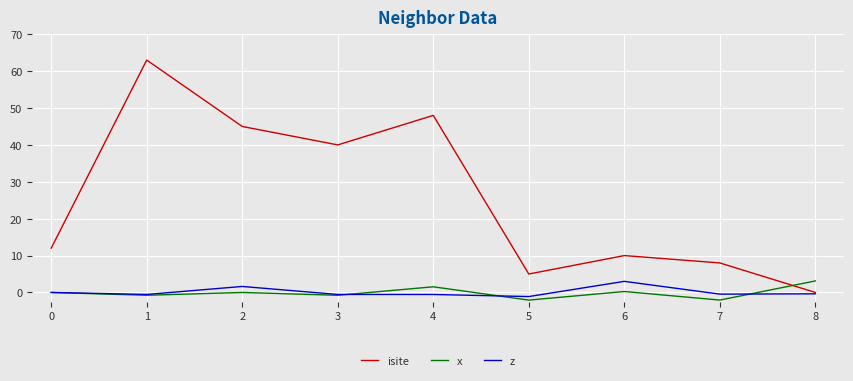

Where do x and isite first cross each other?

7 and 8